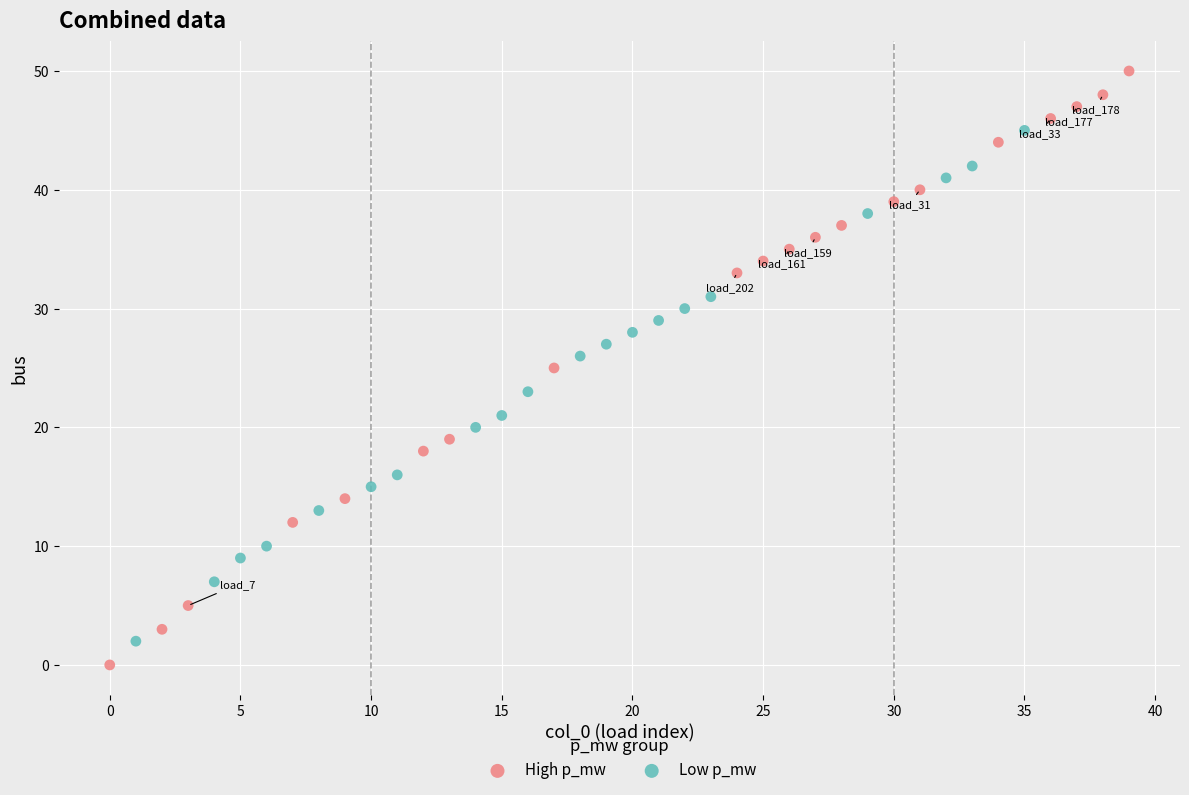

Which series has the widest spread of Y values?

High p_mw